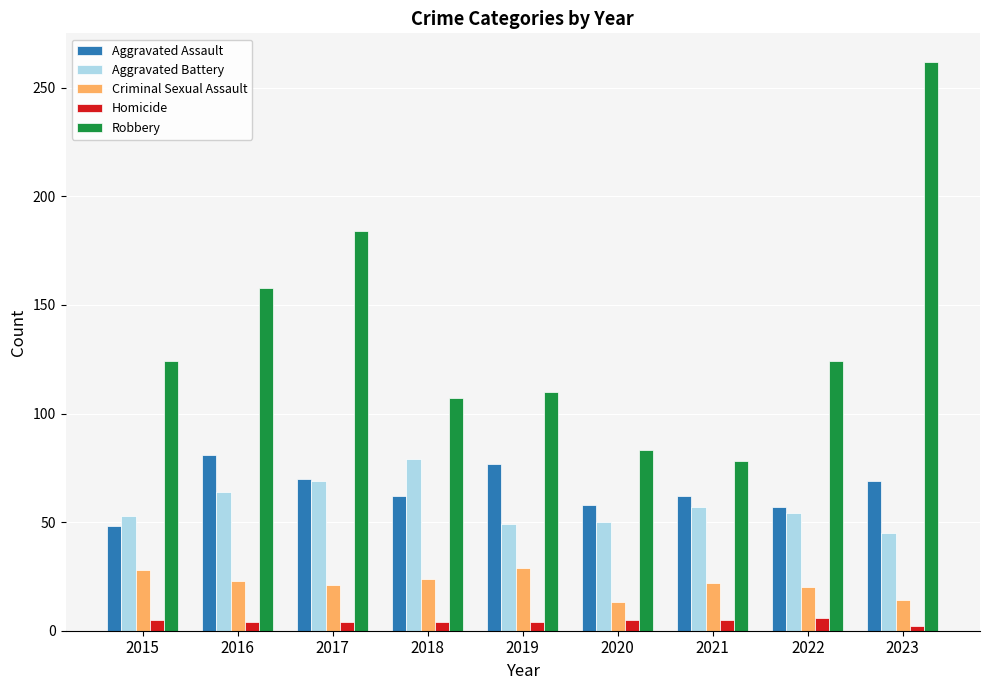

Which series changed the most between 2017 and 2020?

Robbery